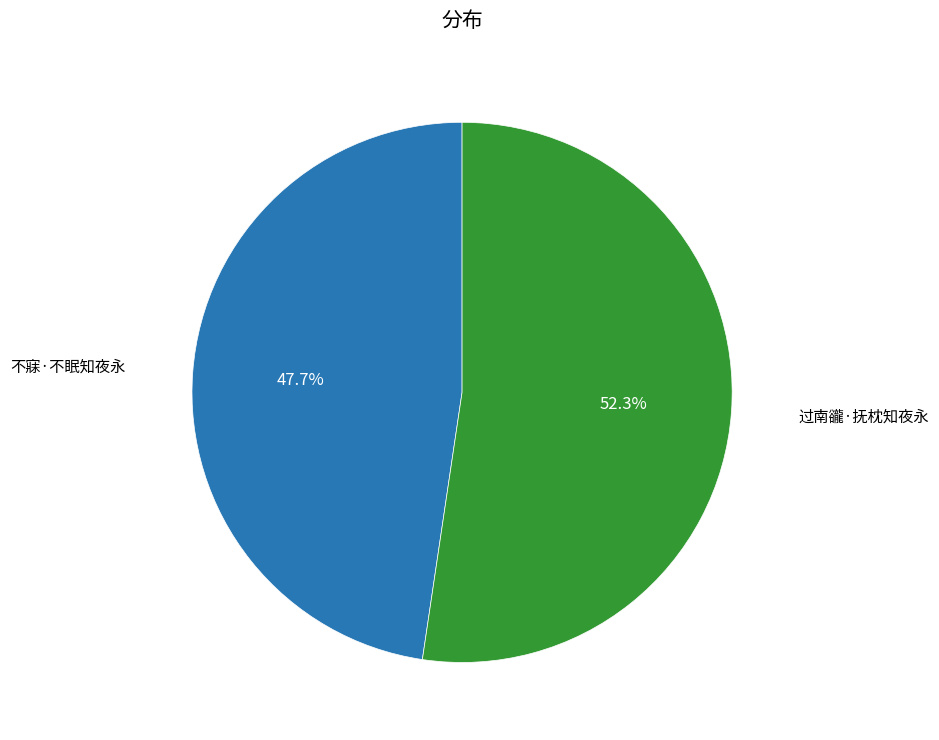

Count the number of slices in the pie.

2